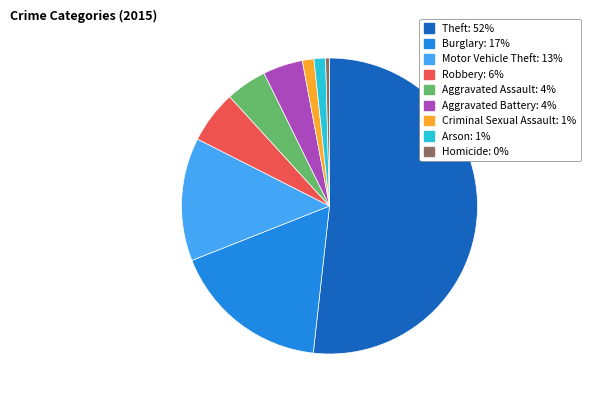

Is it true that Criminal Sexual Assault is 11% of the pie?

False